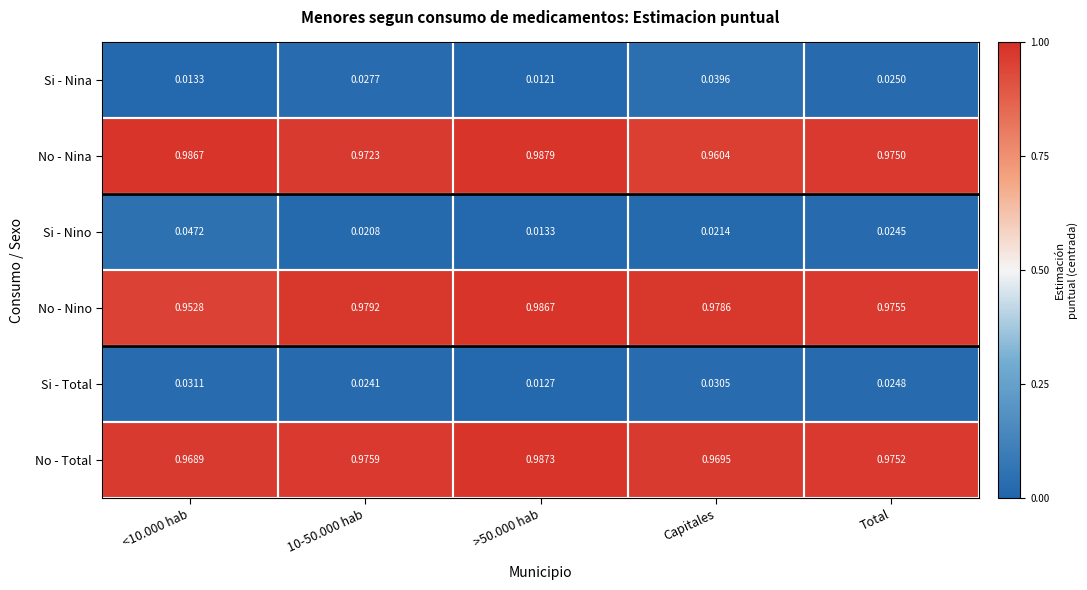

Which series has the largest total across all categories?

No - Nina